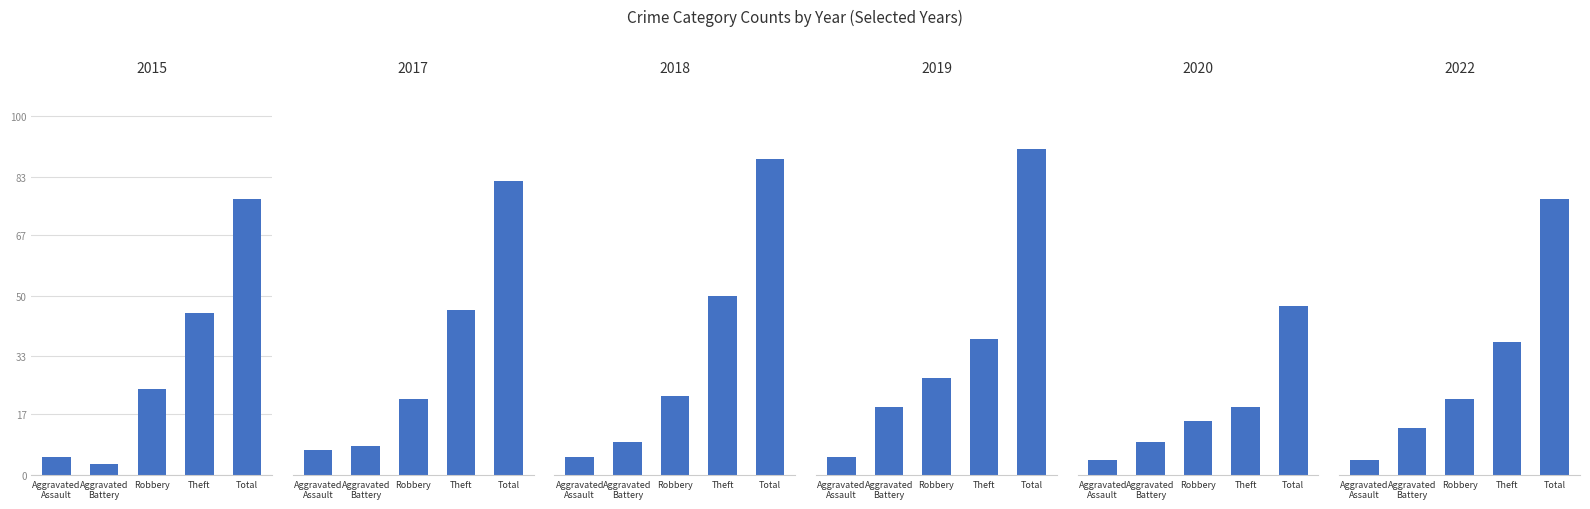

How many groups of bars are there?

5